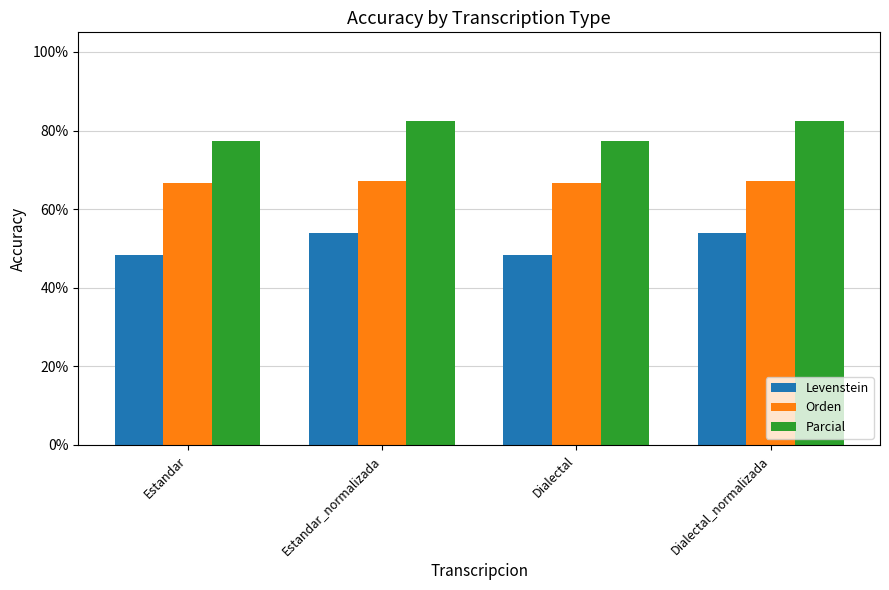

Which series has the largest total across all categories?

Parcial